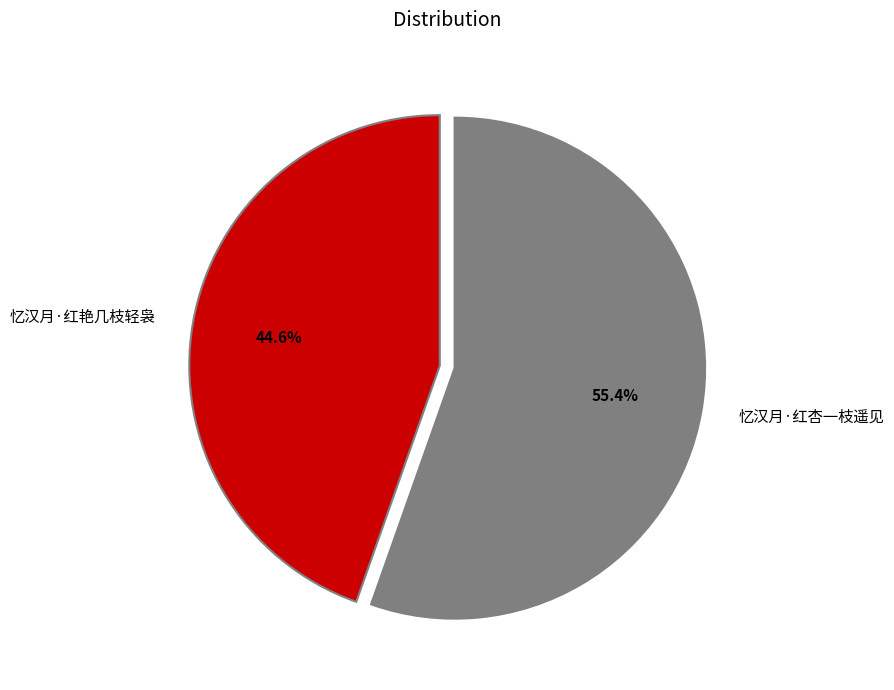

What is the smallest slice in the pie chart?

忆汉月·红艳几枝轻袅